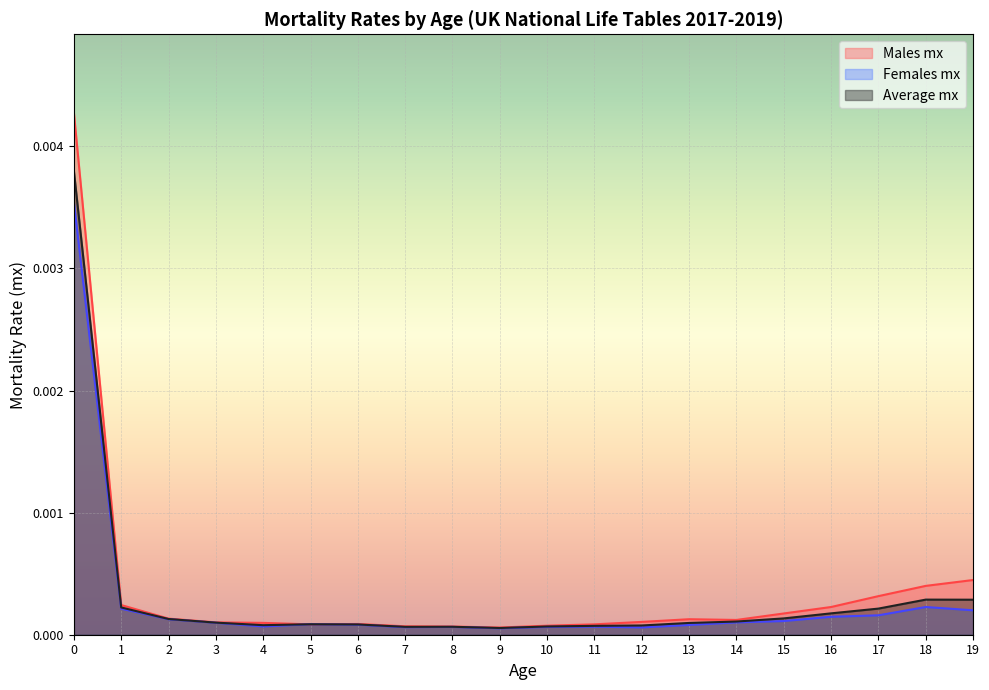

How many interior local peaks does the Average mx series have?

3